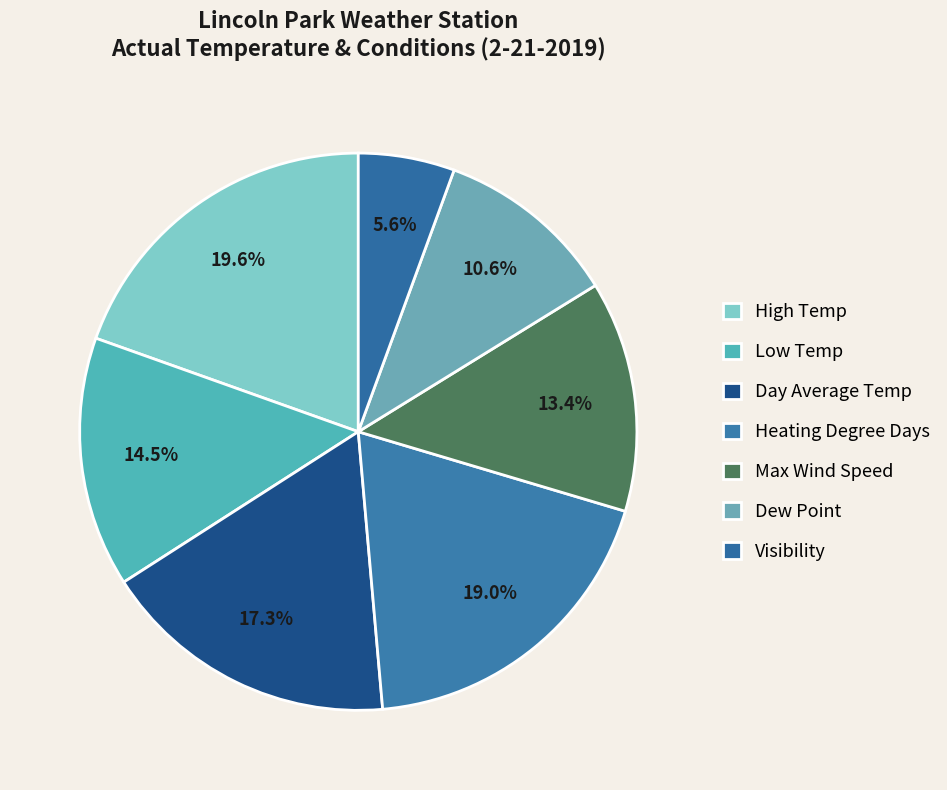

How many segments does this pie chart have?

7